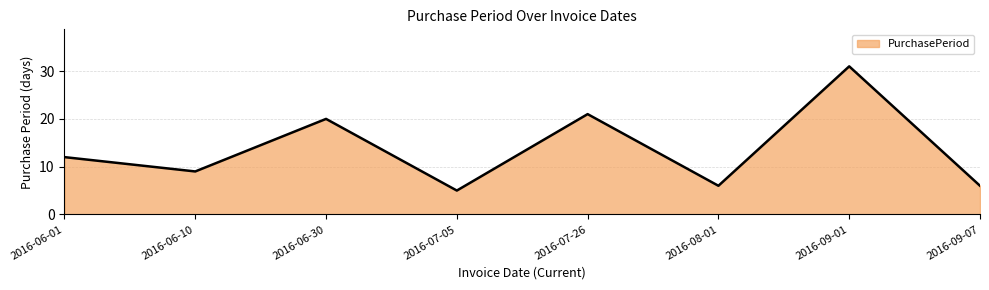

How many values are below 12?

4